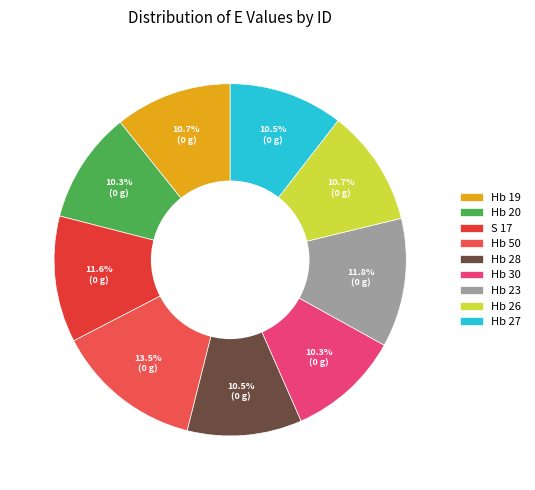

Count the number of slices in the pie.

9